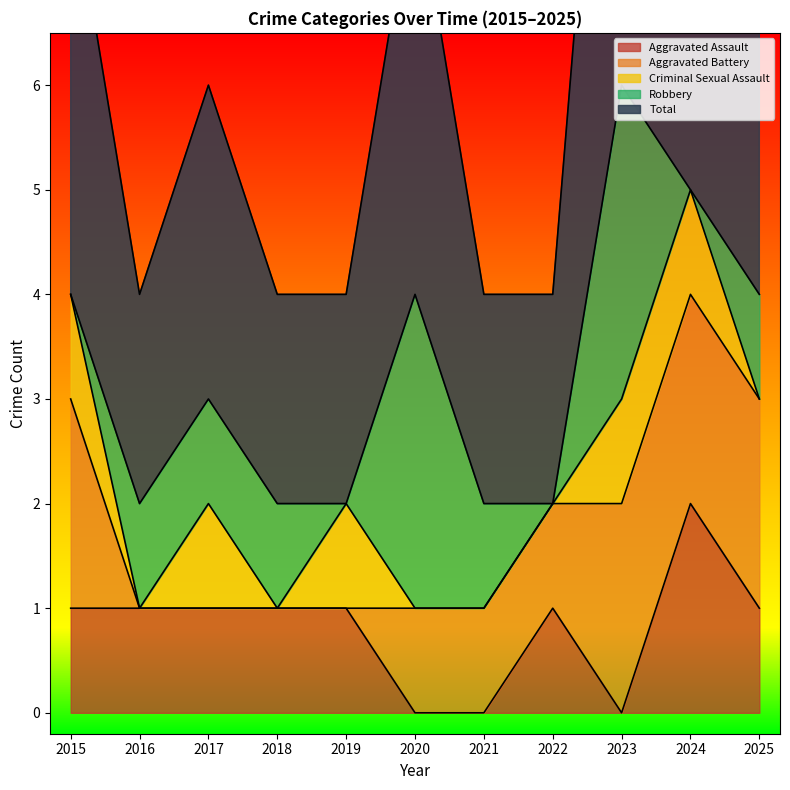

List the labels in order of Total value, largest first.

2023, 2024, 2015, 2020, 2025, 2017, 2016, 2018, 2019, 2021, 2022